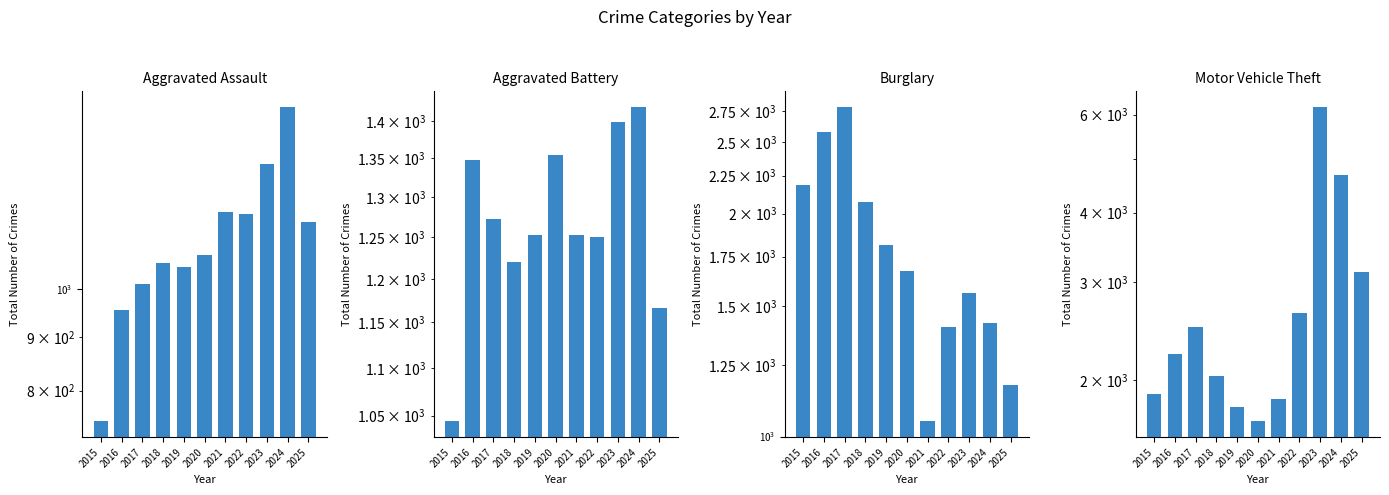

The Aggravated Battery series shows 1354 at 2020. True or false?

True